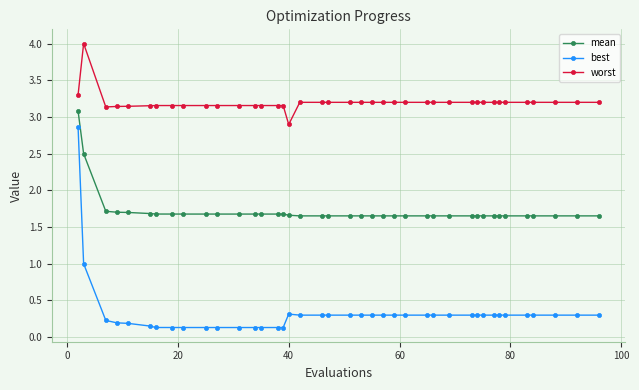

True or false: best and worst cross at least once.

False